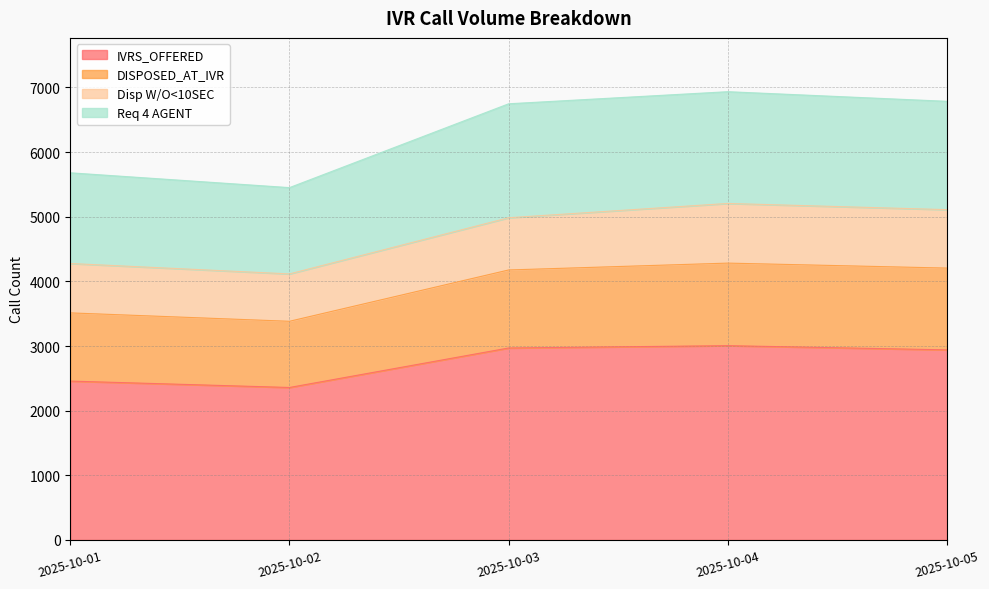

What is the total value across all series at 2025-10-02?

11926